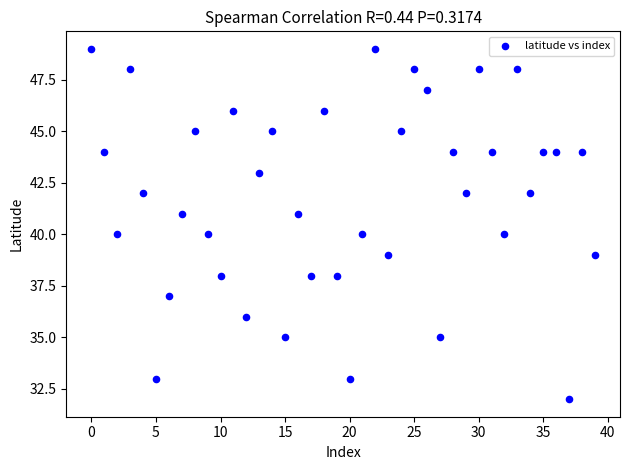

What is the range of Y values (max minus min)?

17